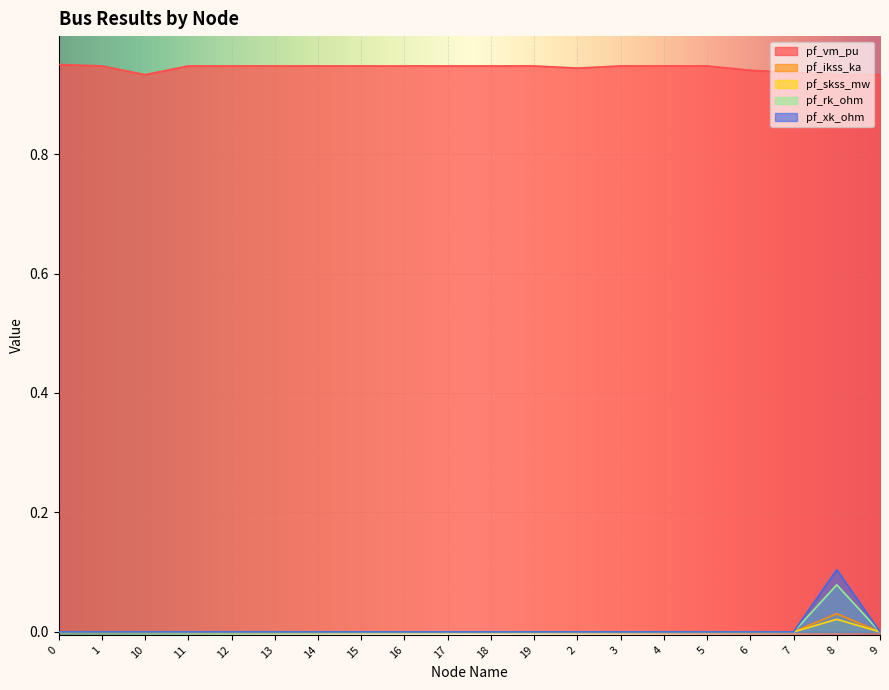

What is the total value across all series at 8?

1.2